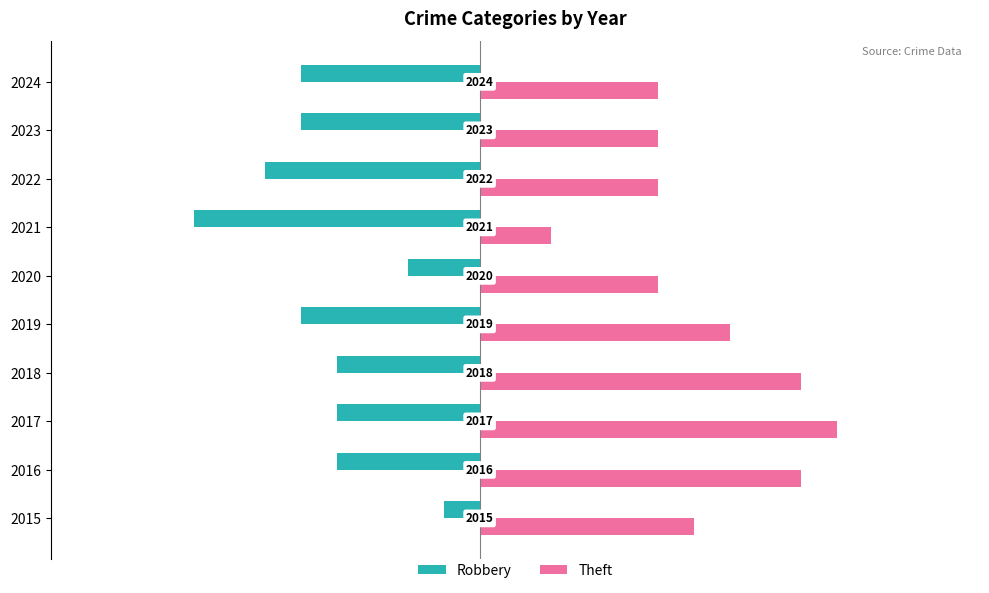

Rank the series at 2021 from lowest to highest value.

Robbery, Theft